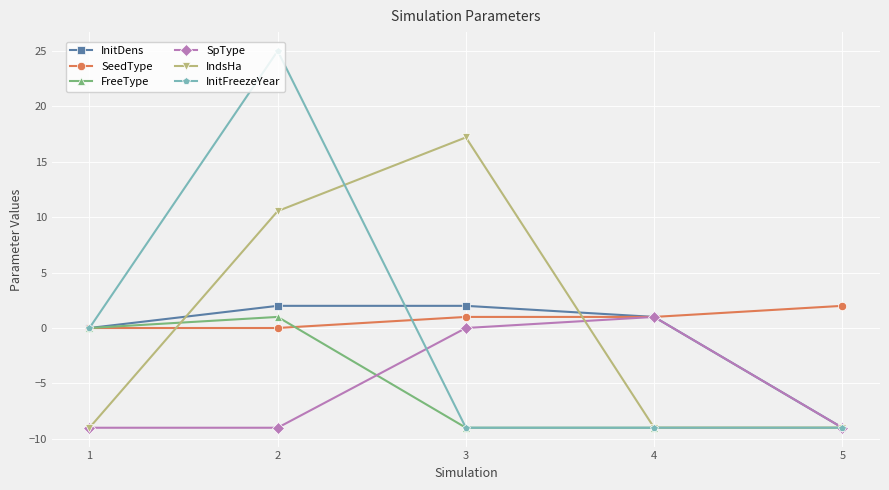

How many series are shown in this chart?

6